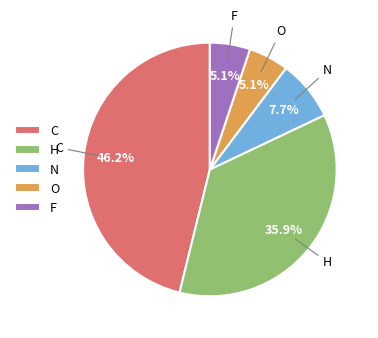

Which has a higher value, N or F?

N